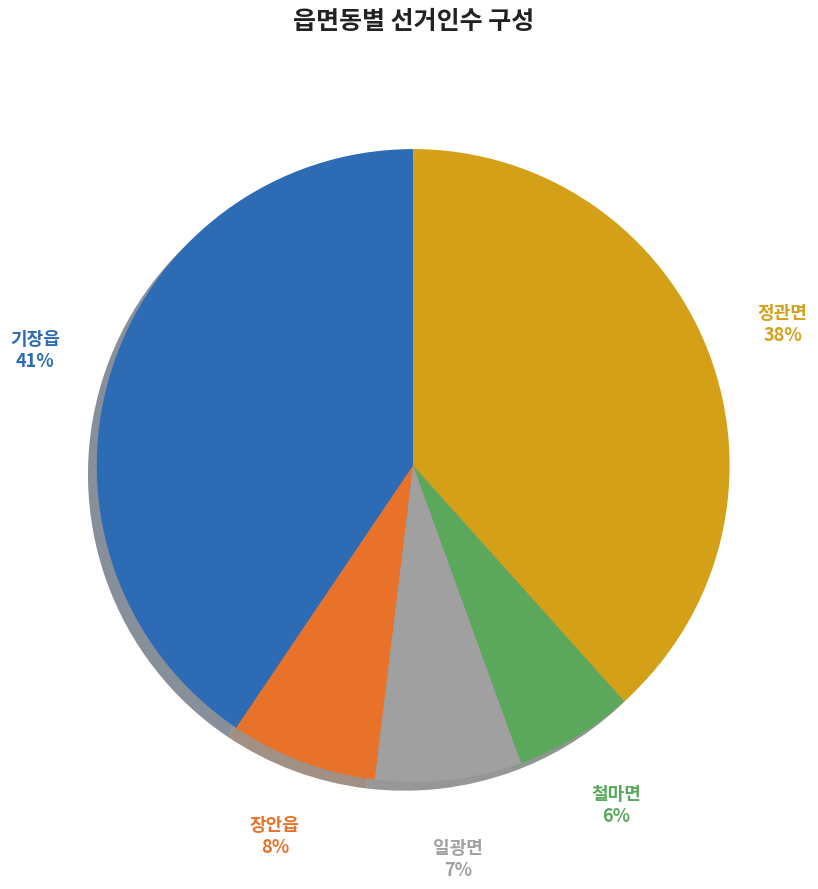

Does any single category account for the majority?

No